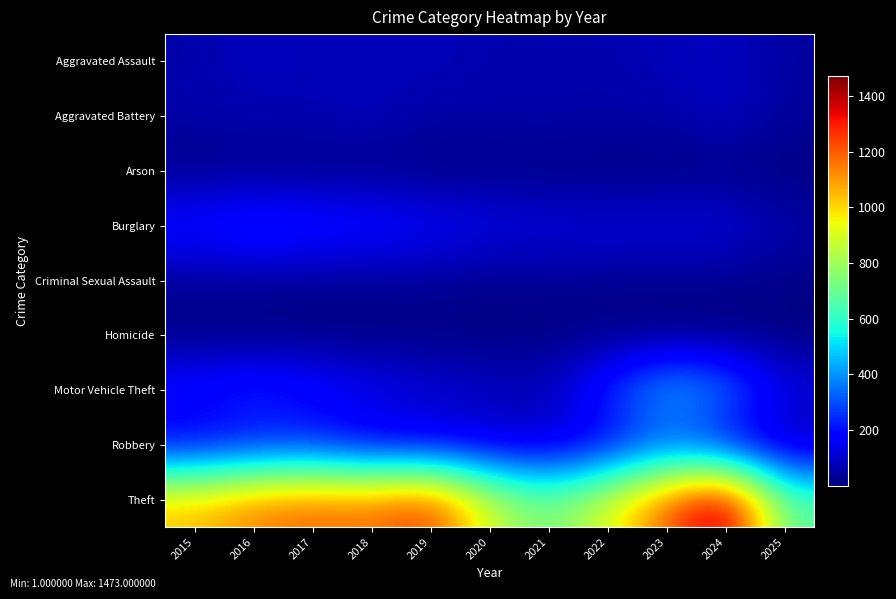

Which series has the largest range (max minus min)?

Theft